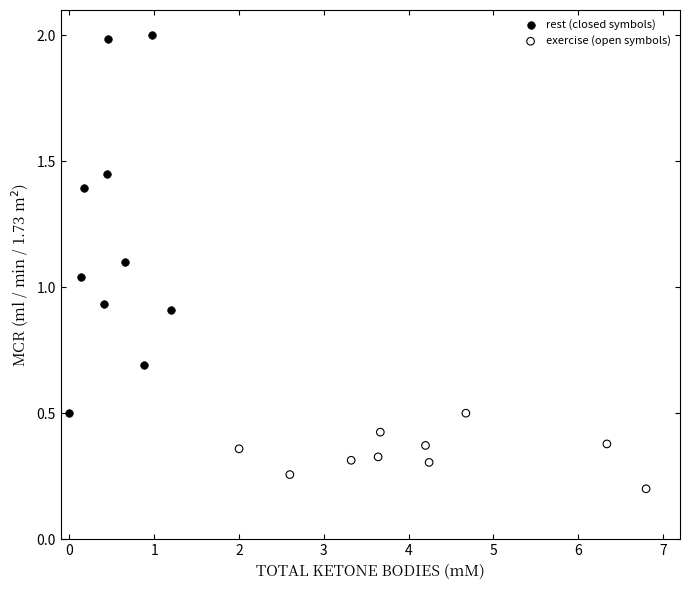

Which series reaches the minimum Y coordinate?

exercise (open symbols)